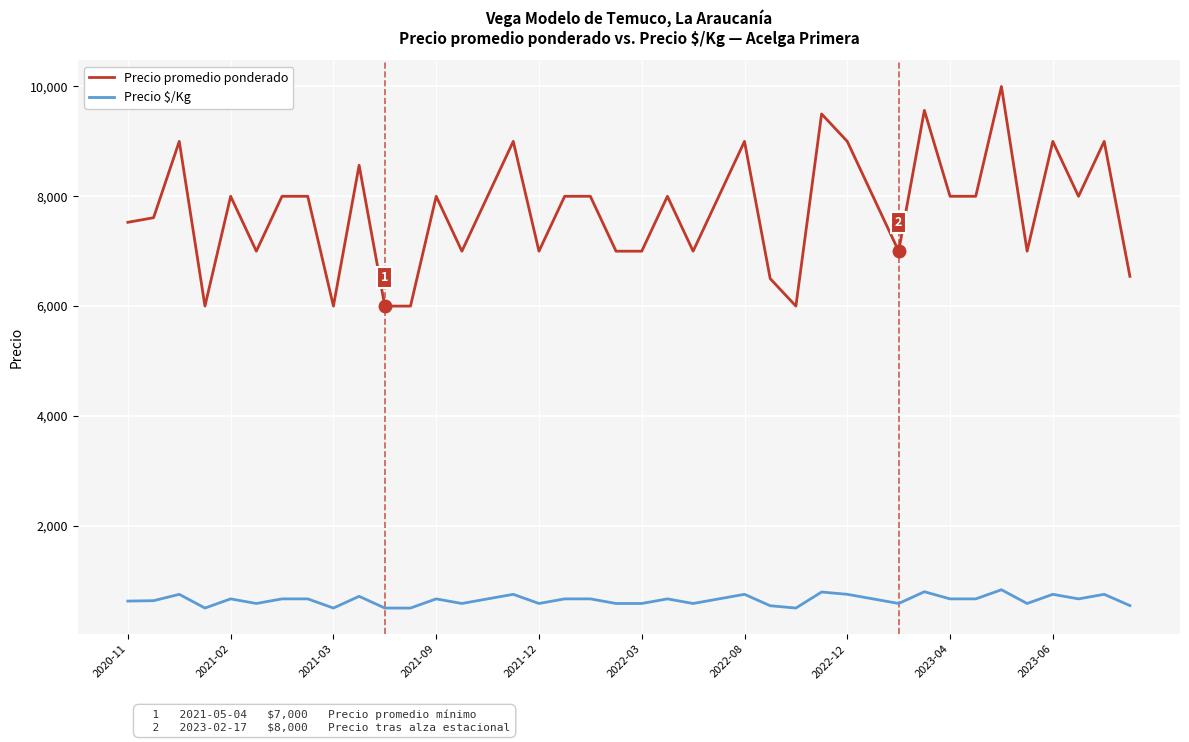

What is the difference between the maximum and minimum values in the Precio $/Kg series?

333